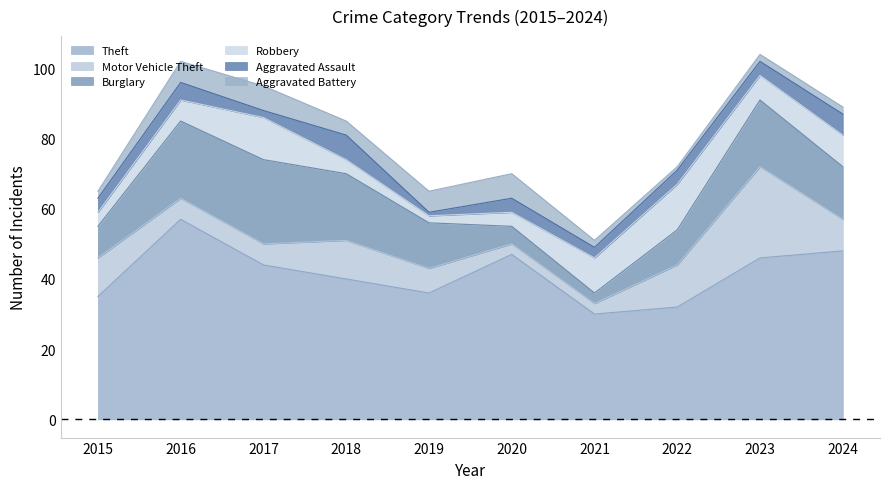

Reading left to right, list all the values displayed in this chart.

Theft: 35	57	44	40	36	47	30	32	46	48
Motor Vehicle Theft: 11	6	6	11	7	3	3	12	26	9
Burglary: 9	22	24	19	13	5	3	10	19	15
Robbery: 4	6	12	4	2	4	10	13	7	9
Aggravated Assault: 4	5	2	7	1	4	3	4	4	6
Aggravated Battery: 2	6	7	4	6	7	2	1	2	2